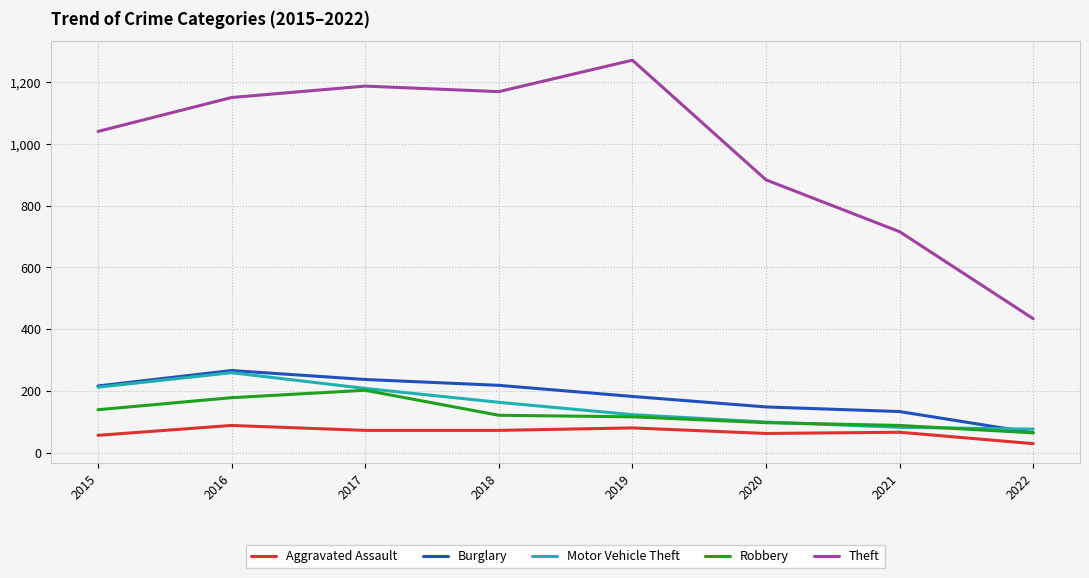

What is the maximum value shown in the chart?

1272